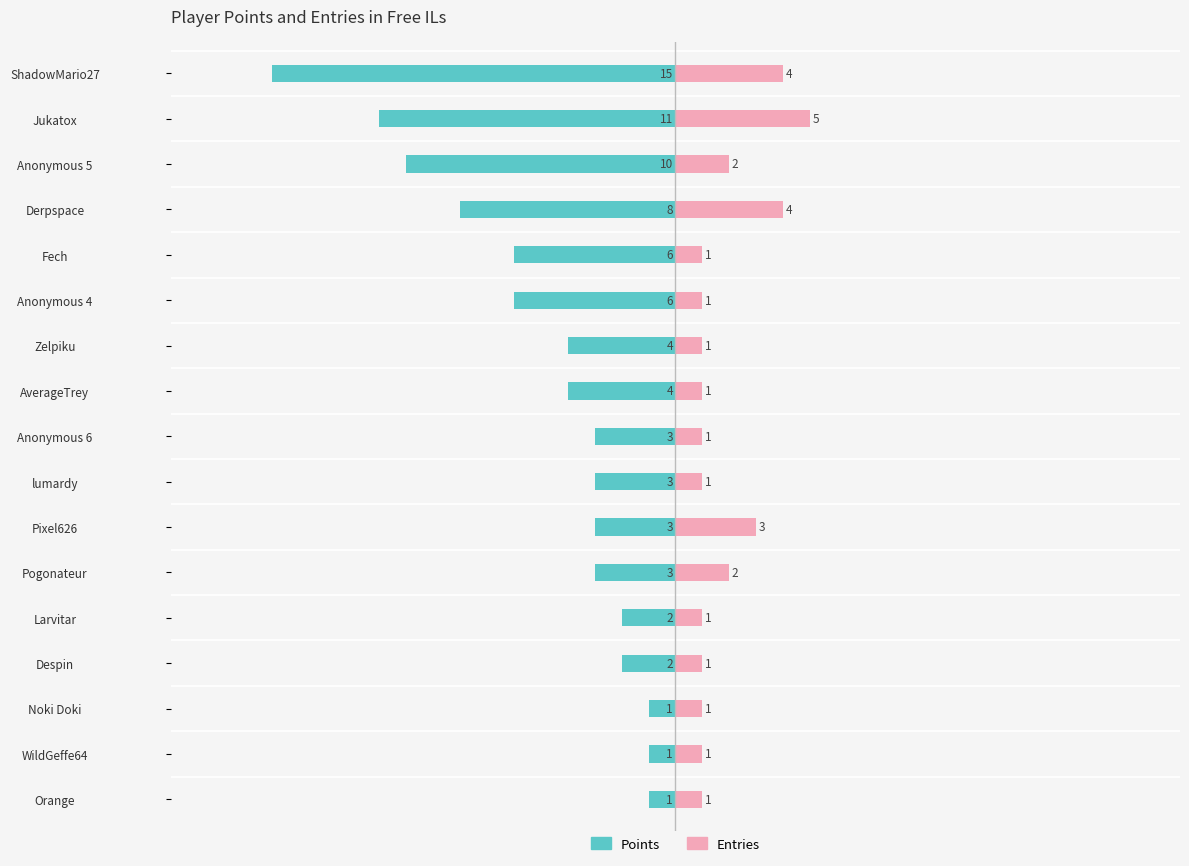

Reading left to right, list all the values displayed in this chart.

Points: -15	-11	-10	-8	-6	-6	-4	-4	-3	-3	-3	-3	-2	-2	-1	-1	-1
Entries: 4	5	2	4	1	1	1	1	1	1	3	2	1	1	1	1	1